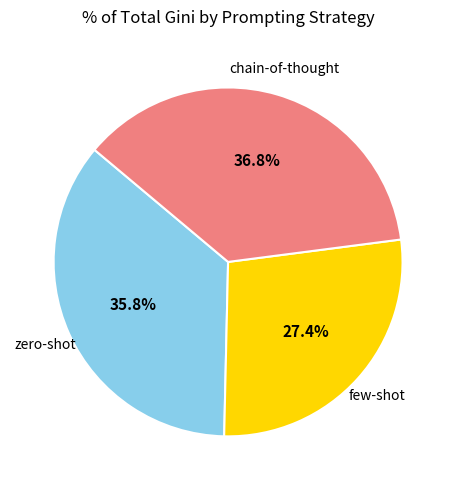

To the nearest percent, what portion does zero-shot represent?

36%